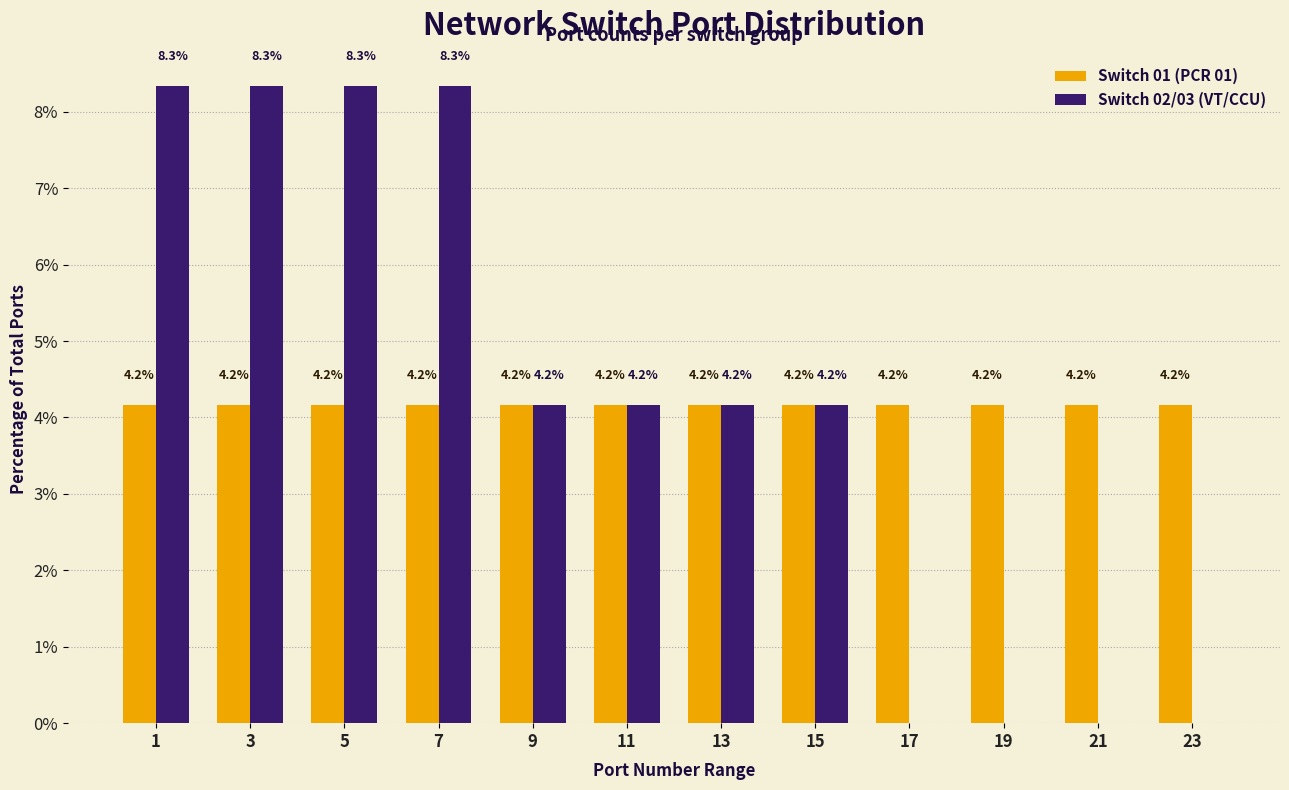

Reading left to right, extract all data points from this chart.

Switch 01 (PCR 01): 1=4.2	3=4.2	5=4.2	7=4.2	9=4.2	11=4.2	13=4.2	15=4.2	17=4.2	19=4.2	21=4.2	23=4.2
Switch 02/03 (VT/CCU): 1=8.3	3=8.3	5=8.3	7=8.3	9=4.2	11=4.2	13=4.2	15=4.2	17=0.0	19=0.0	21=0.0	23=0.0